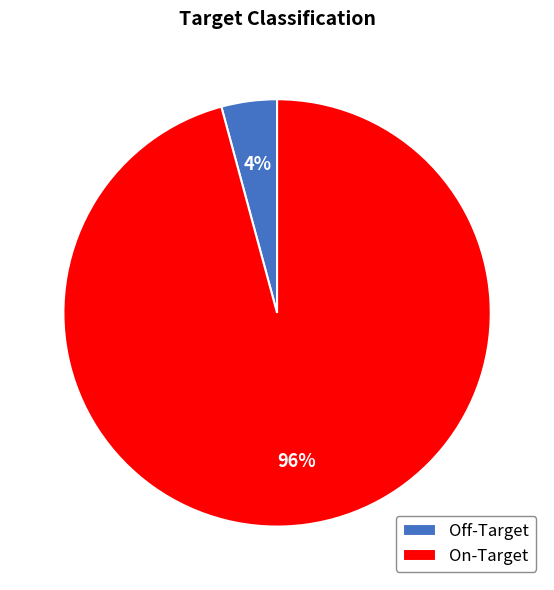

To the nearest percent, what is the difference between the largest and smallest slice percentages?

92%